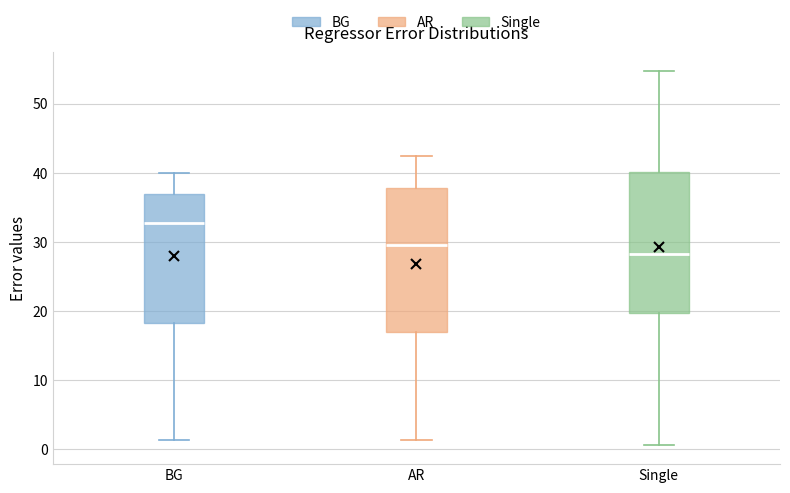

Where is the upper edge of the box for Single on the y-axis? The values are not printed on the chart, so give them approximately, as read against the axis.

40